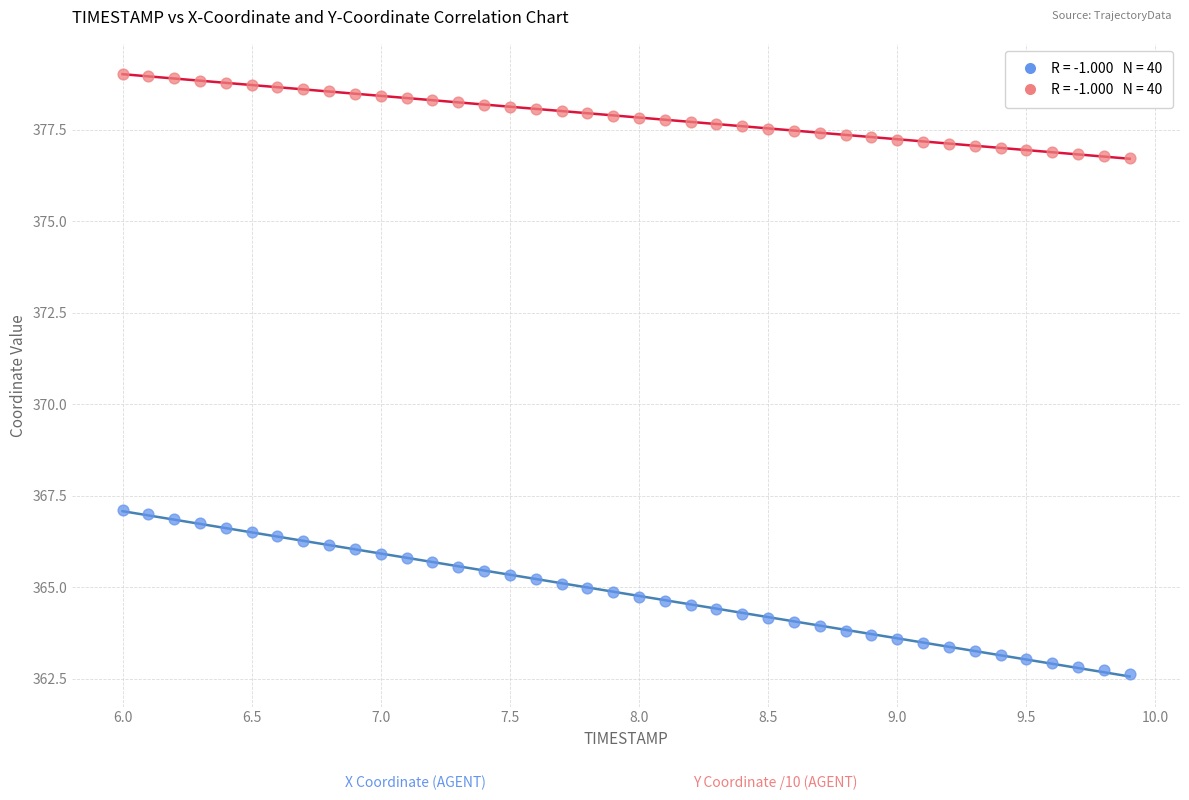

Across all data points, what is the range of X values (max minus min)?

3.9